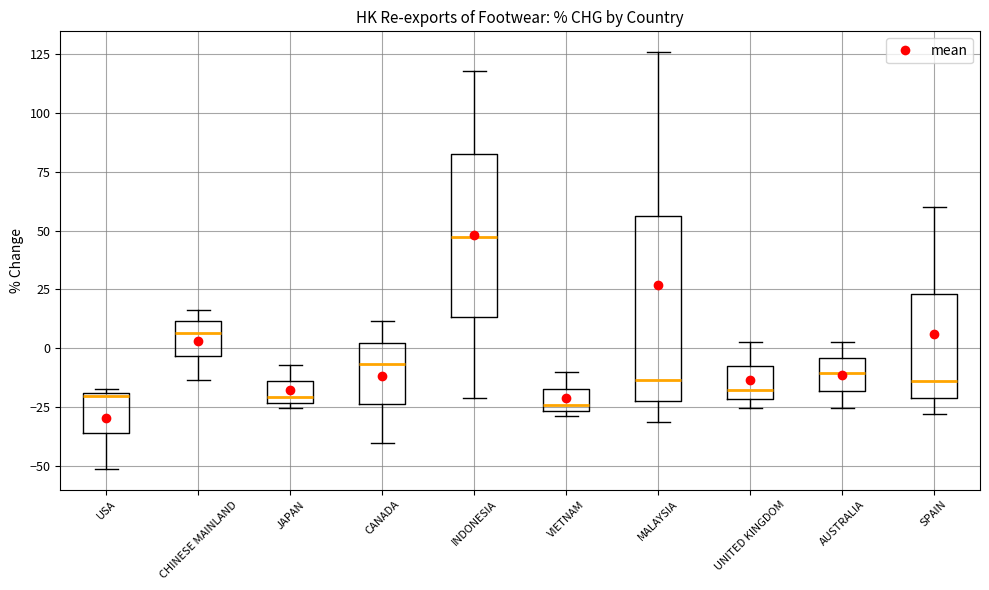

Comparing the boxes themselves (not the whiskers), which one is the tallest?

MALAYSIA